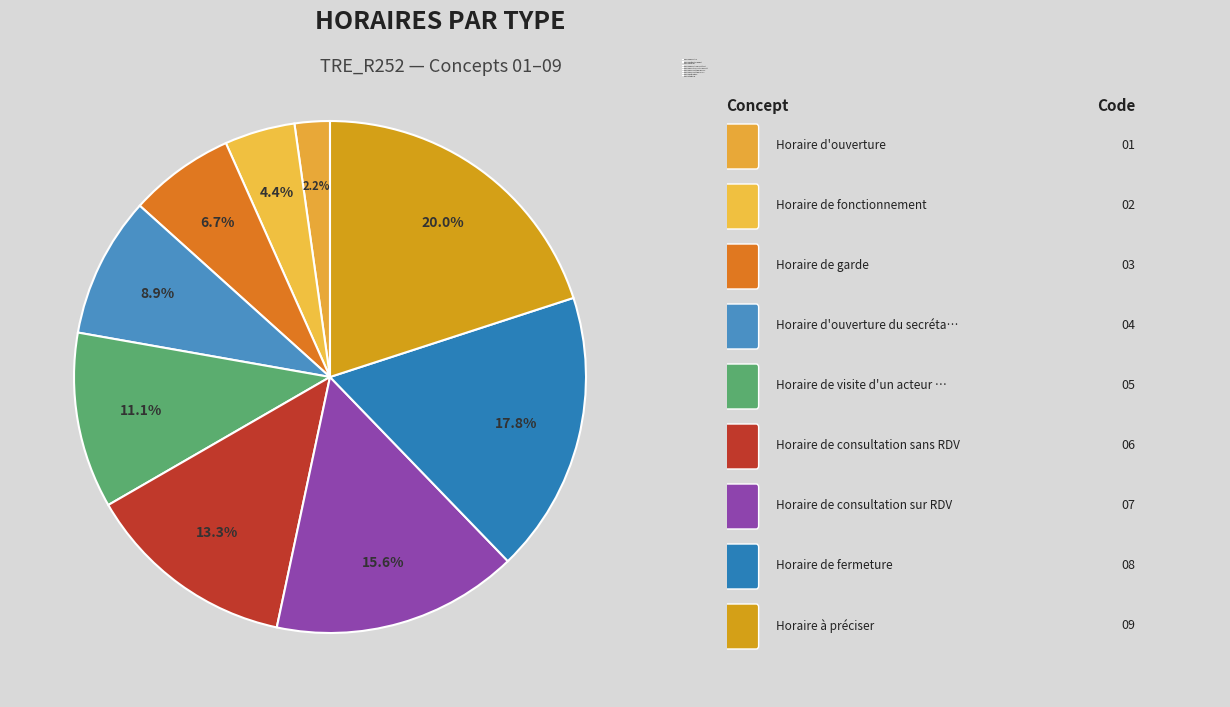

How many slices are in this pie chart?

9